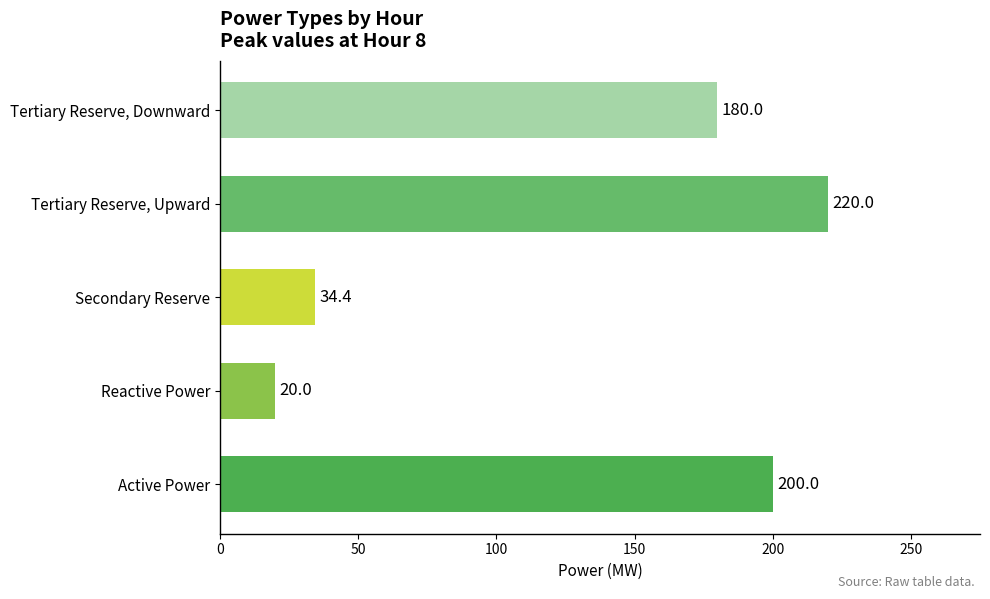

What is the average value?

130.9